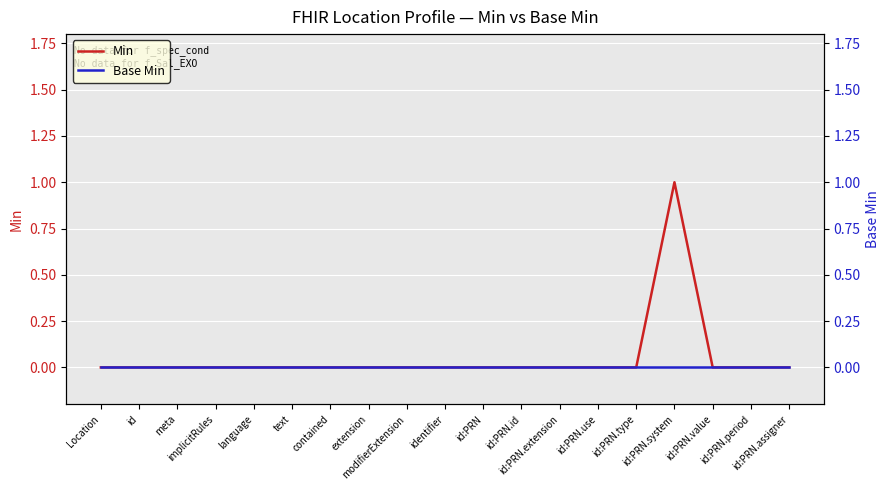

Reading right to left, what are all the values shown in this chart?

Min: id:PRN.assigner=0	id:PRN.period=0	id:PRN.value=0	id:PRN.system=1	id:PRN.type=0	id:PRN.use=0	id:PRN.extension=0	id:PRN.id=0	id:PRN=0	identifier=0	modifierExtension=0	extension=0	contained=0	text=0	language=0	implicitRules=0	meta=0	id=0	Location=0
Base Min: id:PRN.assigner=0	id:PRN.period=0	id:PRN.value=0	id:PRN.system=0	id:PRN.type=0	id:PRN.use=0	id:PRN.extension=0	id:PRN.id=0	id:PRN=0	identifier=0	modifierExtension=0	extension=0	contained=0	text=0	language=0	implicitRules=0	meta=0	id=0	Location=0